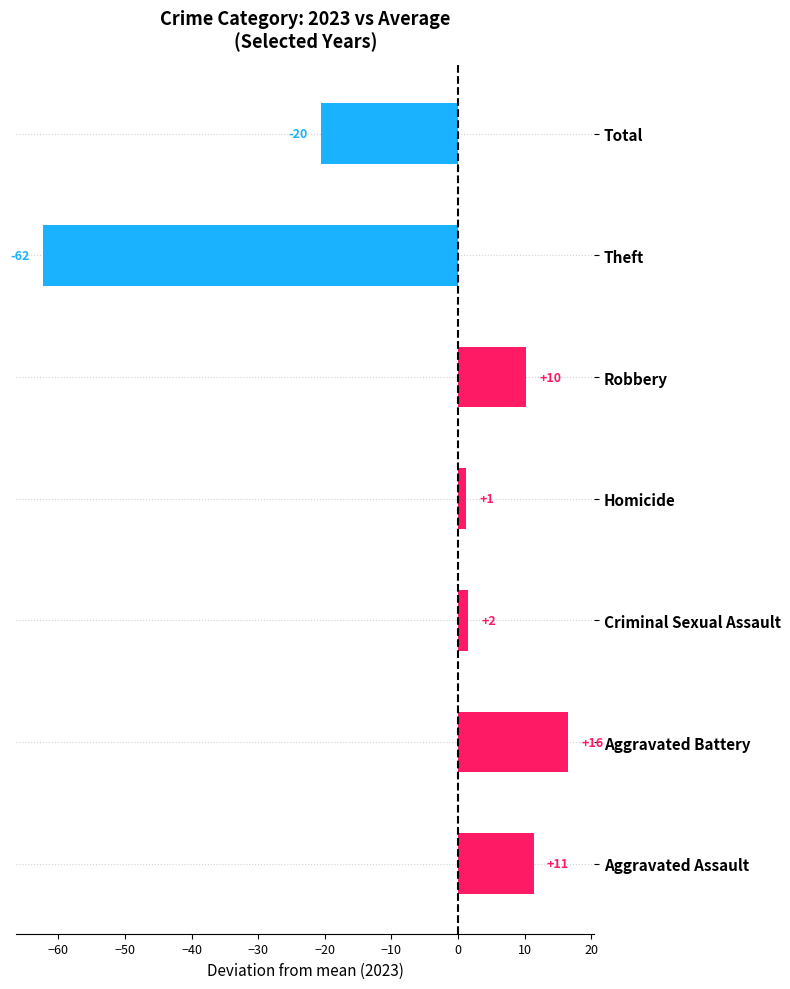

How many bars are there in total?

7